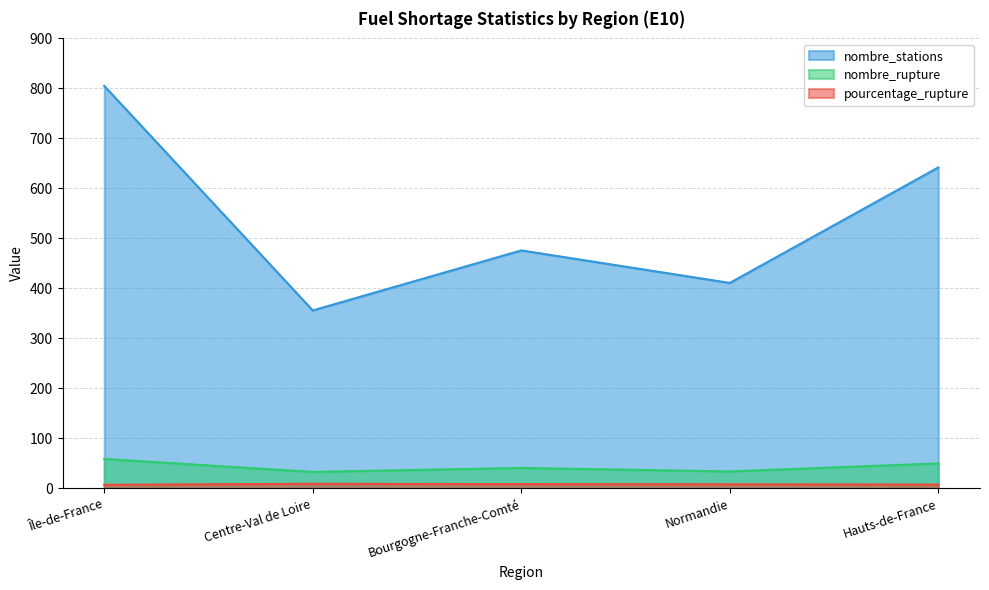

What is the maximum value for nombre_stations?

805.0